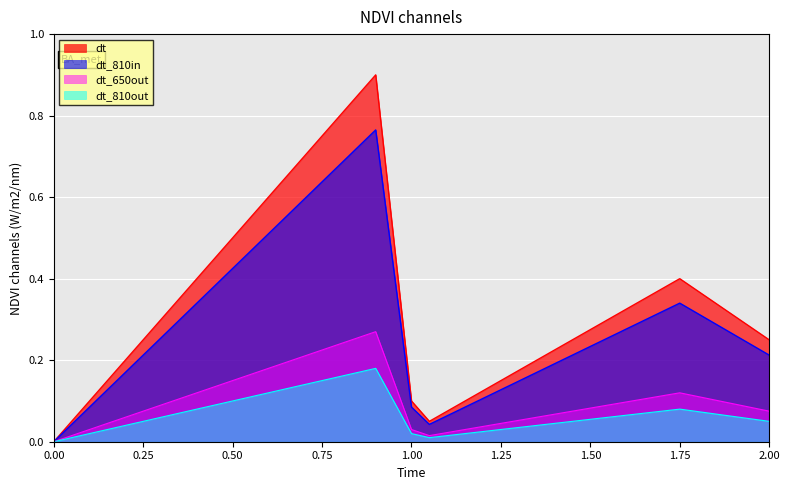

What is the greatest value displayed?

0.9